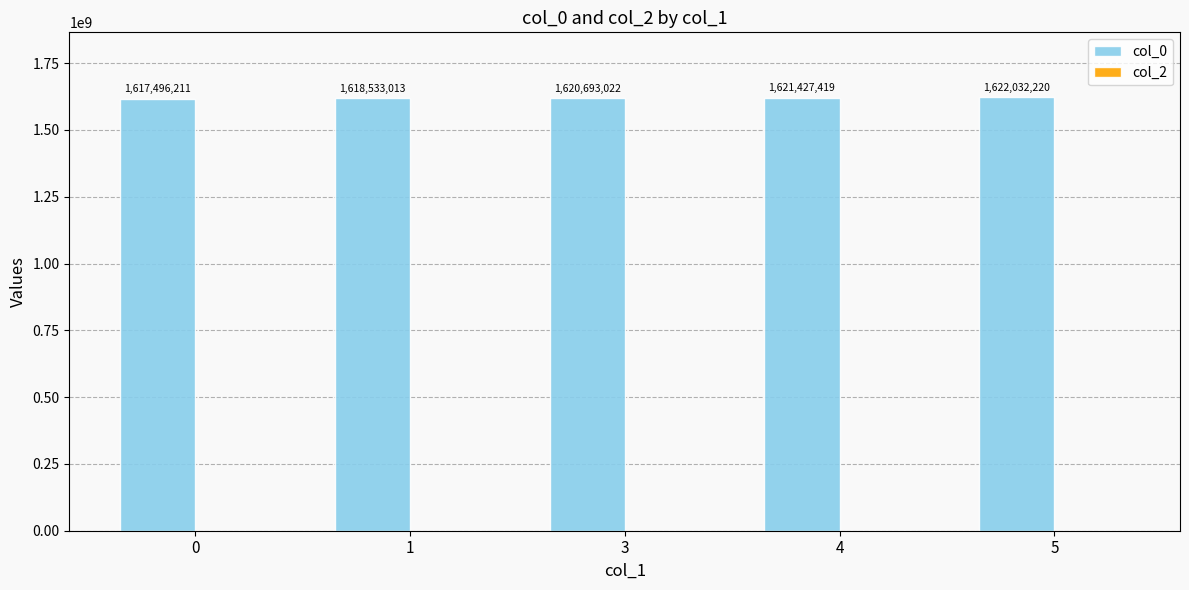

How many bars are there in total?

5